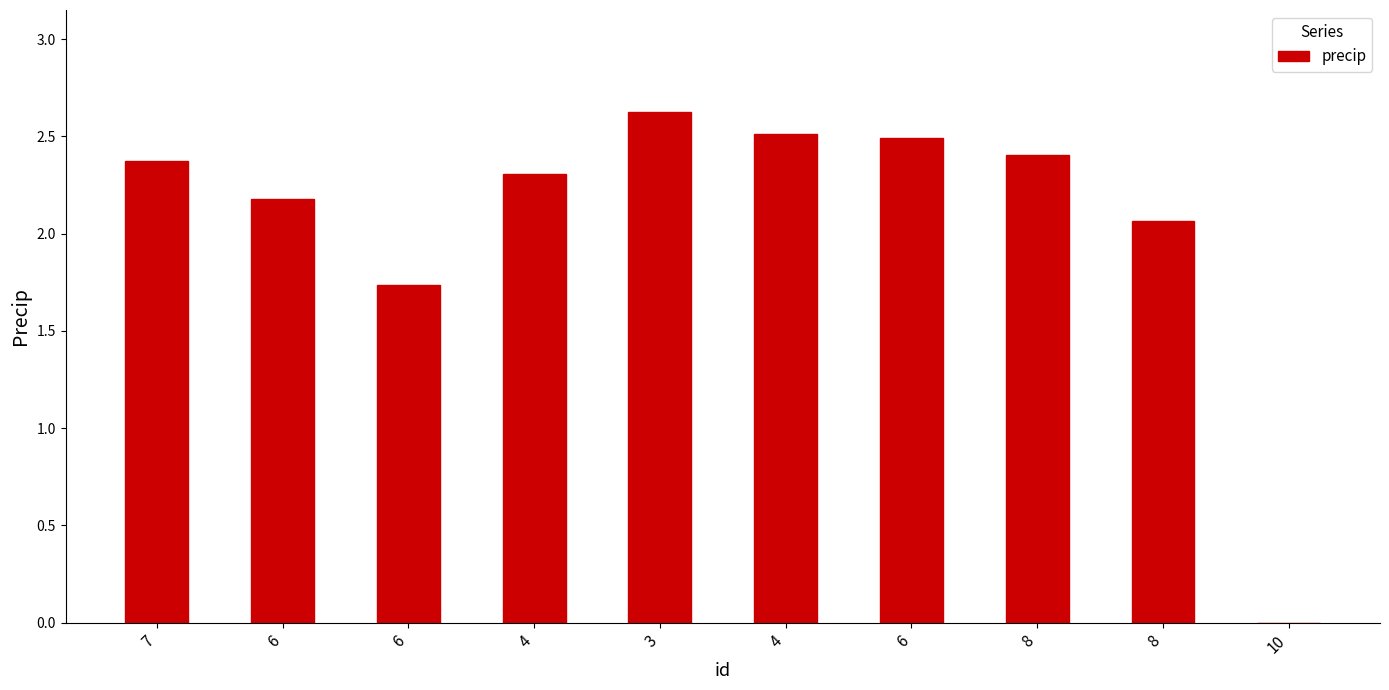

How many values exceed 2?

8